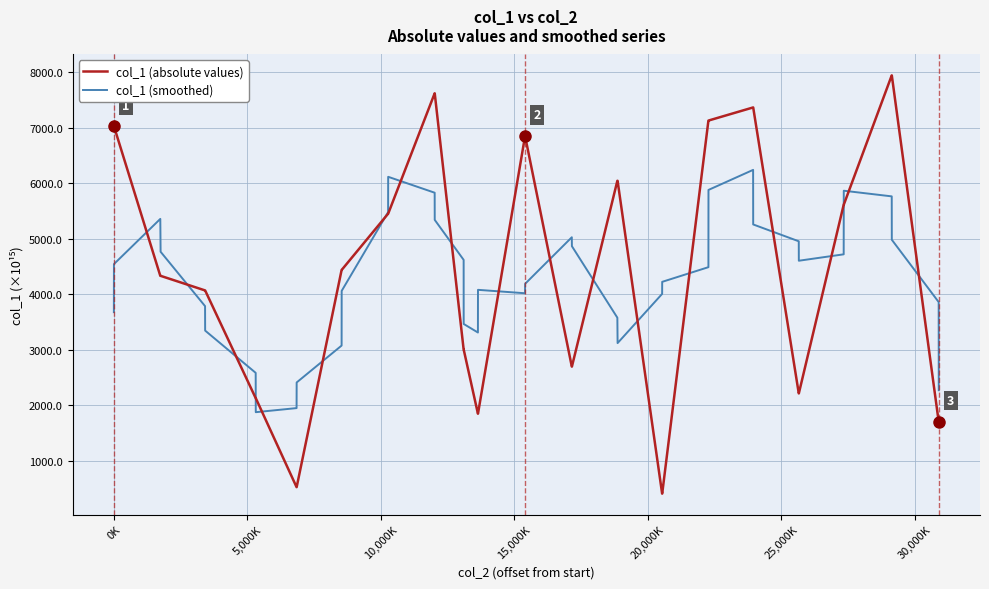

What is the lowest value of the col_1 (smoothed) series?

1875.4